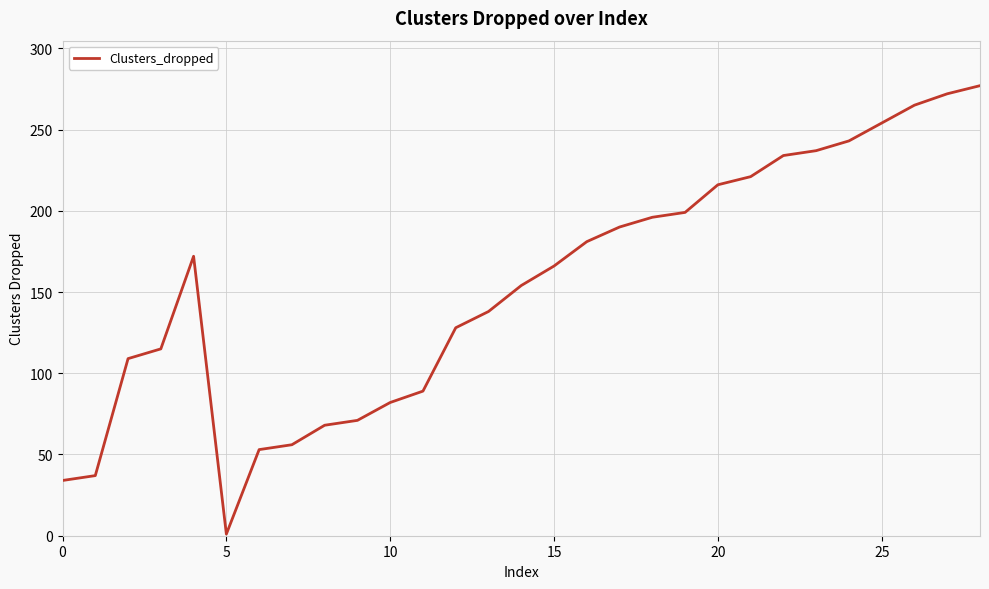

What is the difference between the maximum and minimum values?

276